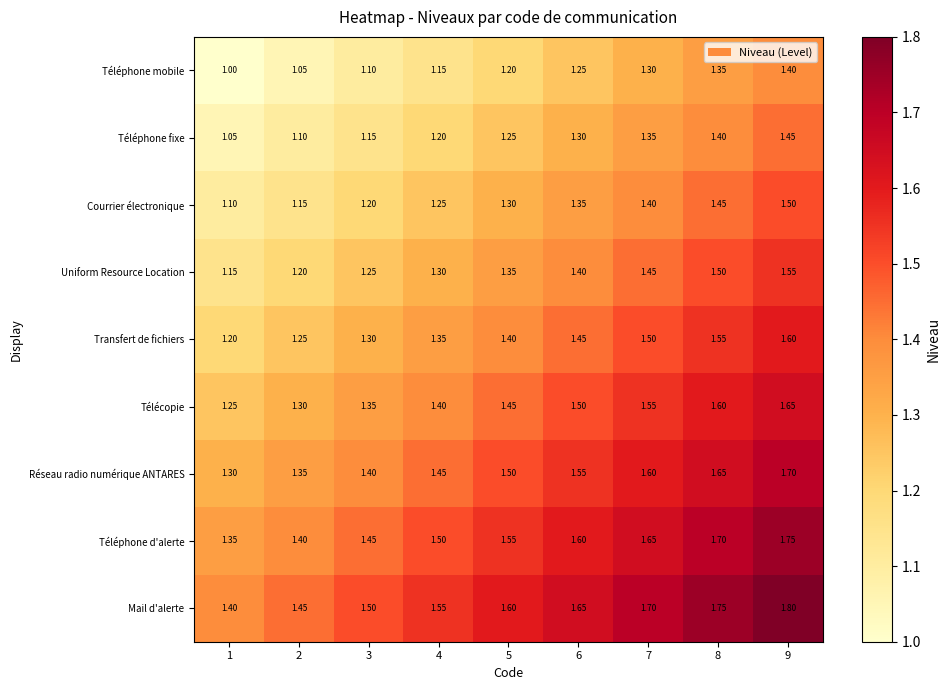

Which series has the largest total across all categories?

Mail d'alerte